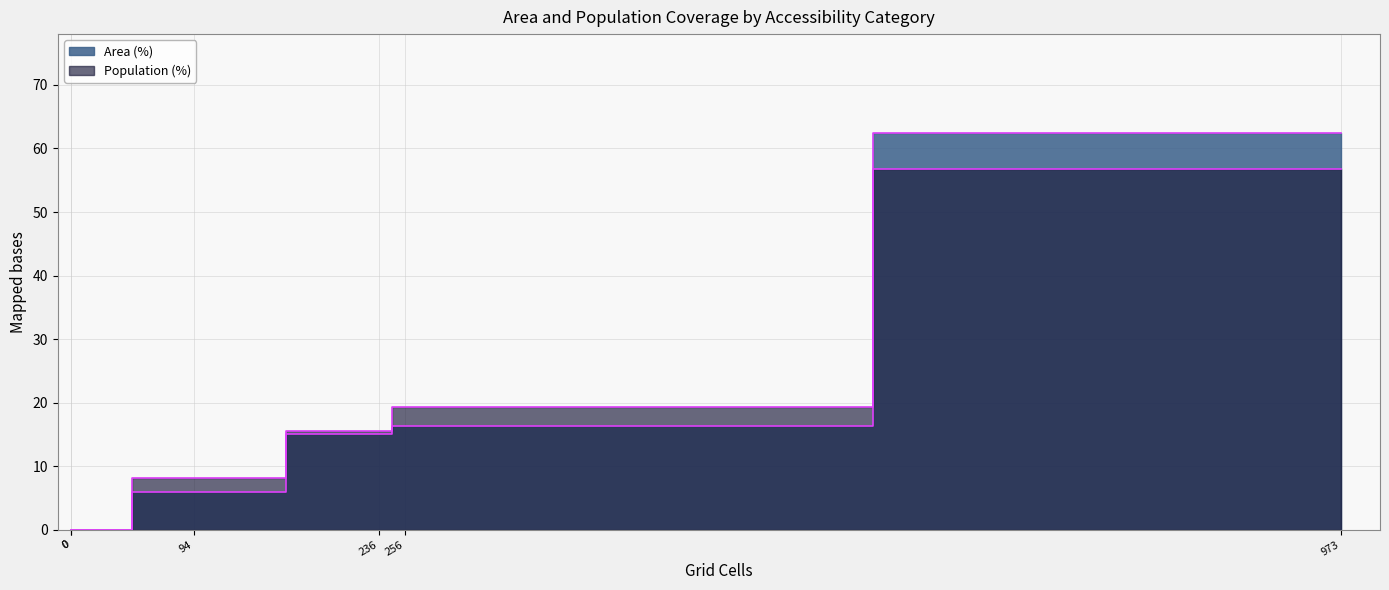

What is the difference between the second highest and minimum values in the Population (%) series?

19.3